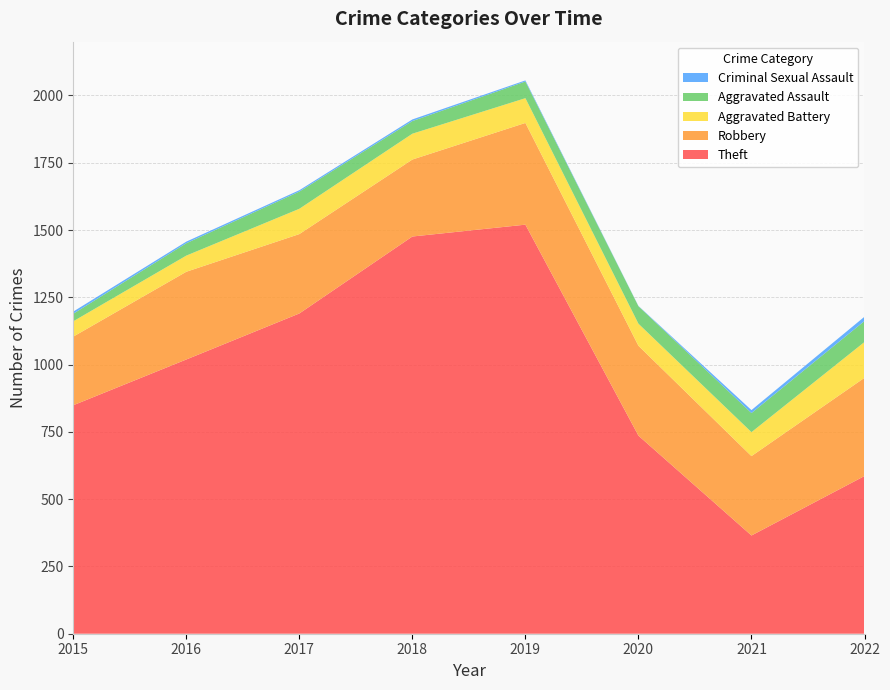

Reading left to right, transcribe all the data shown in this chart.

Theft: 2015=849	2016=1019	2017=1190	2018=1476	2019=1520	2020=736	2021=365	2022=586
Robbery: 2015=255	2016=326	2017=295	2018=286	2019=378	2020=334	2021=295	2022=365
Aggravated Battery: 2015=57	2016=60	2017=94	2018=96	2019=92	2020=82	2021=89	2022=133
Aggravated Assault: 2015=28	2016=46	2017=64	2018=47	2019=62	2020=65	2021=71	2022=78
Criminal Sexual Assault: 2015=8	2016=6	2017=5	2018=6	2019=4	2020=1	2021=11	2022=16